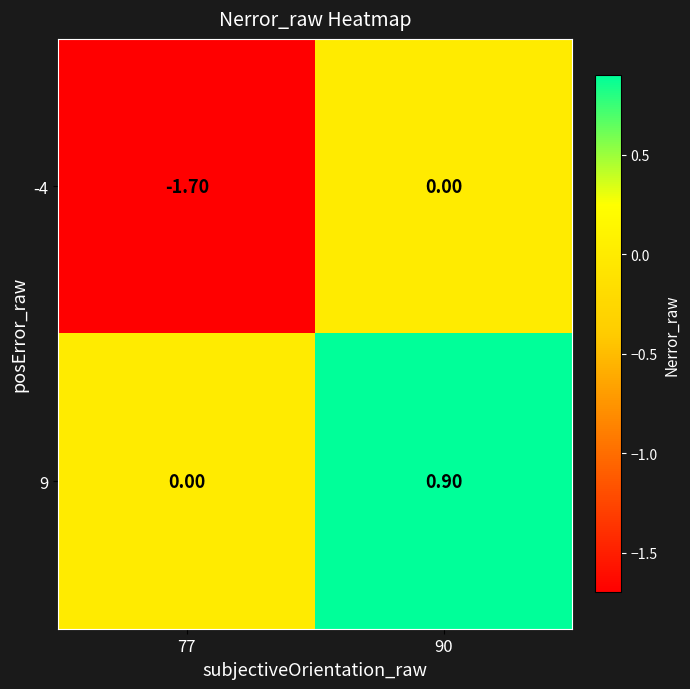

What is the difference between the -4 values at 90 and 77?

1.7